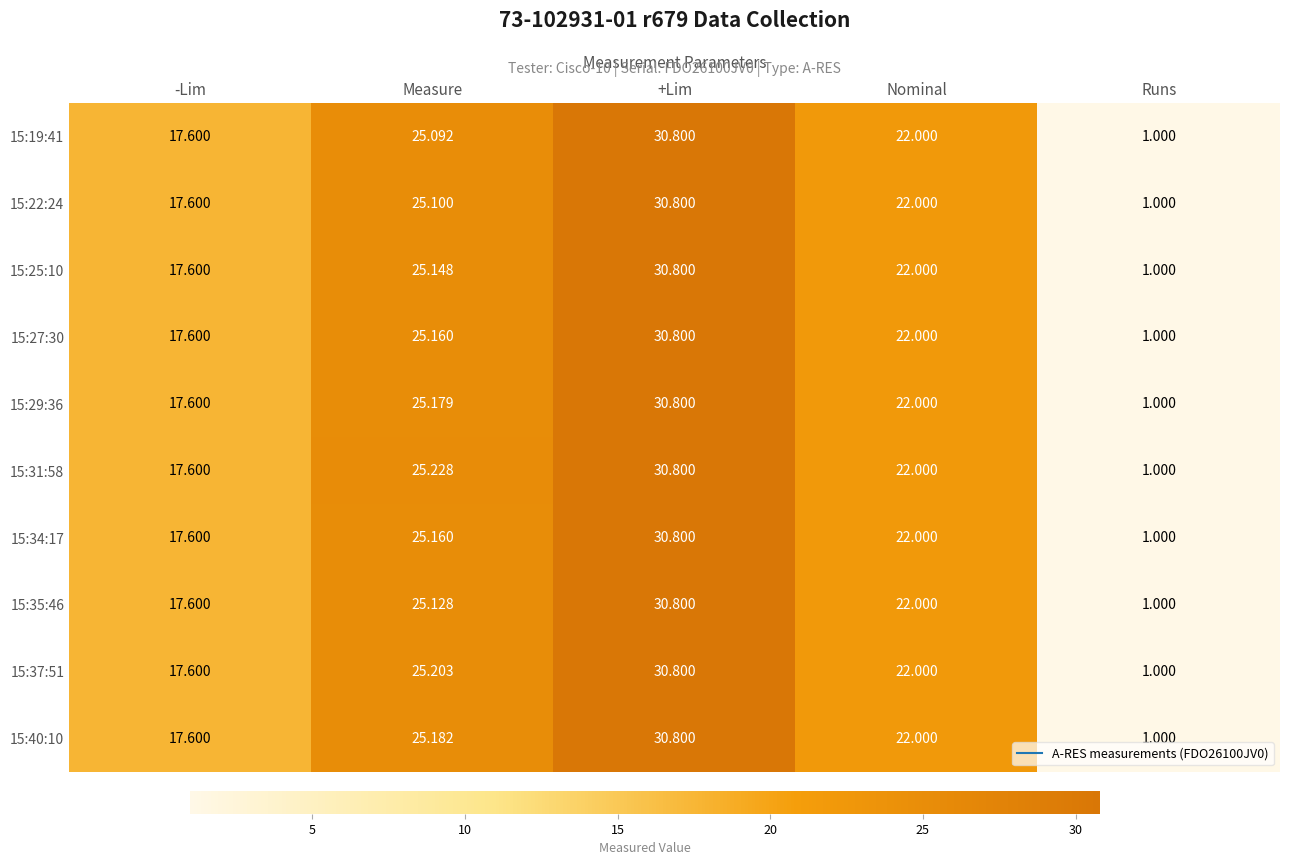

At which label does 15:35:46 first exceed 22?

Measure